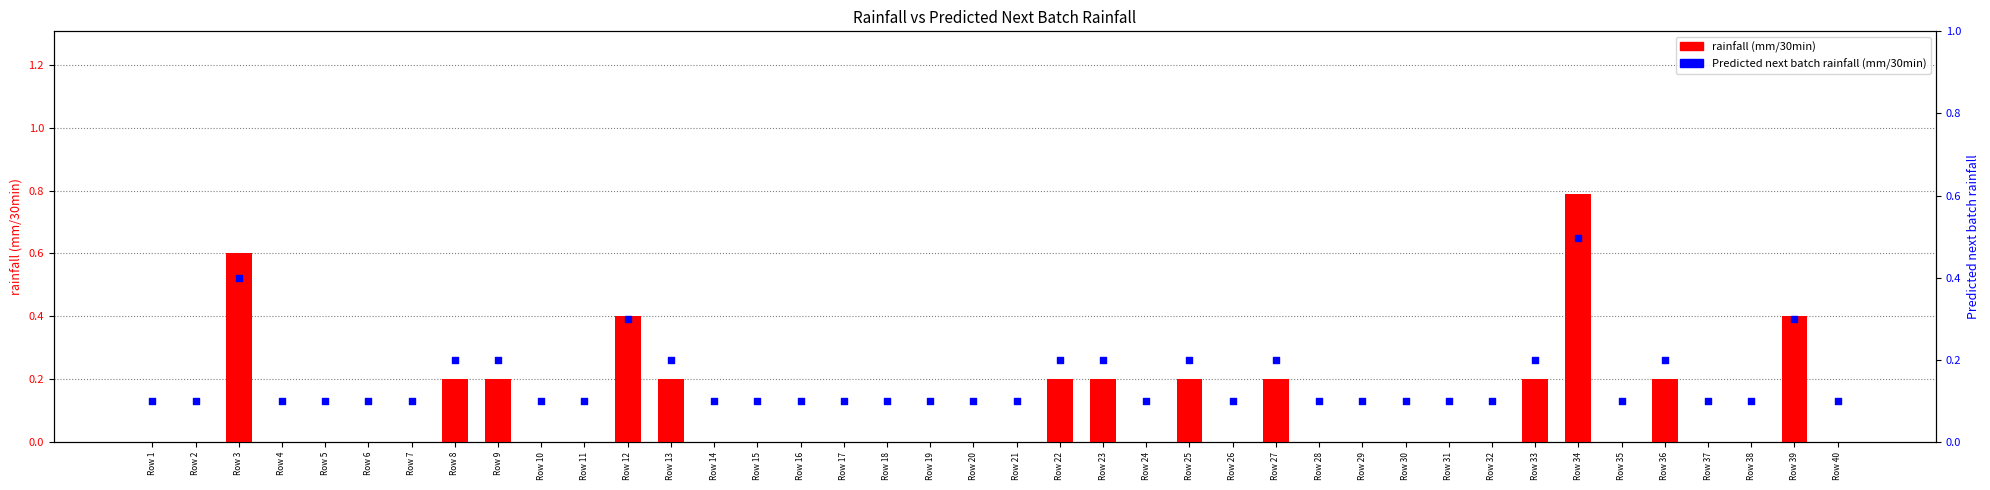

Which series has the widest spread of Y values?

rainfall (mm/30min)